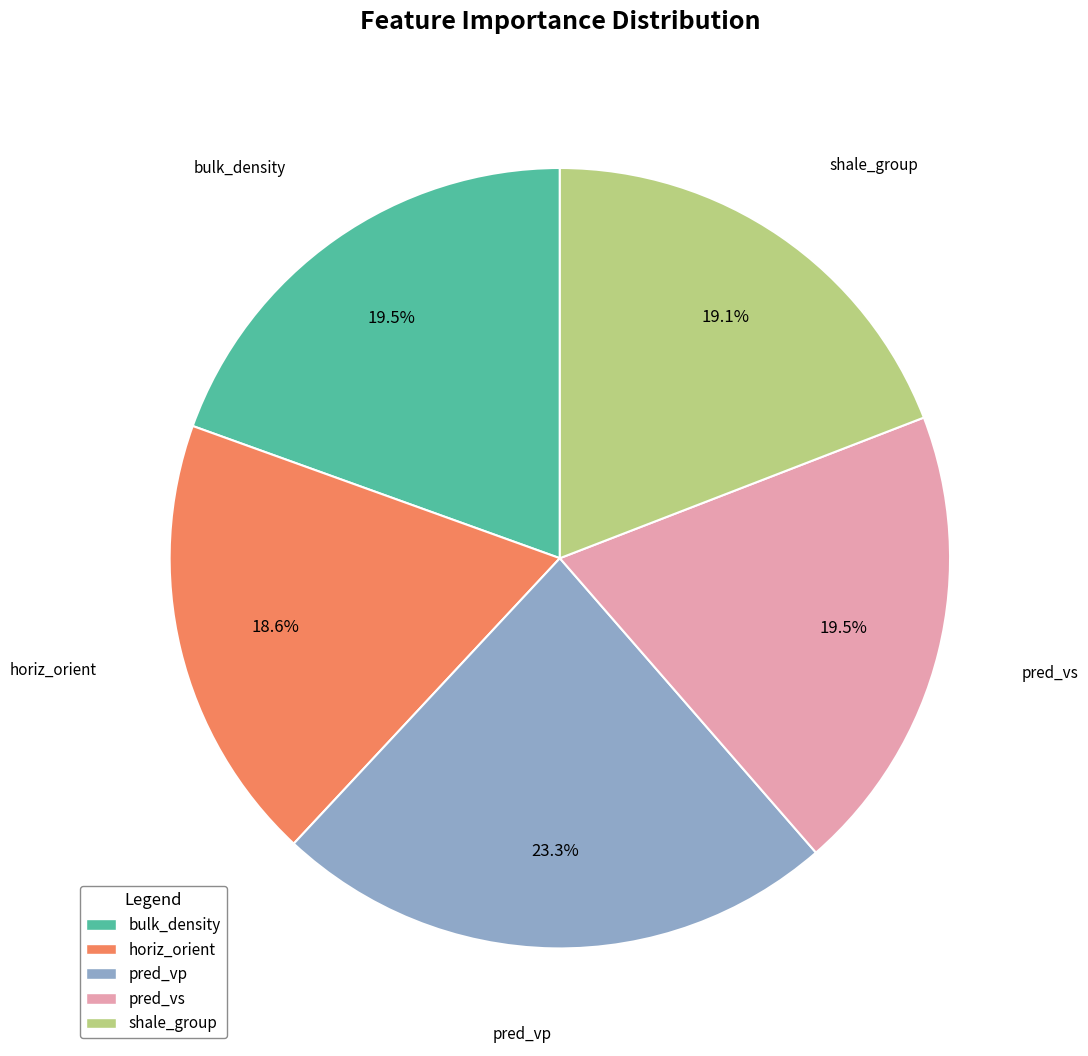

What is the smallest slice in the pie chart?

horiz_orient